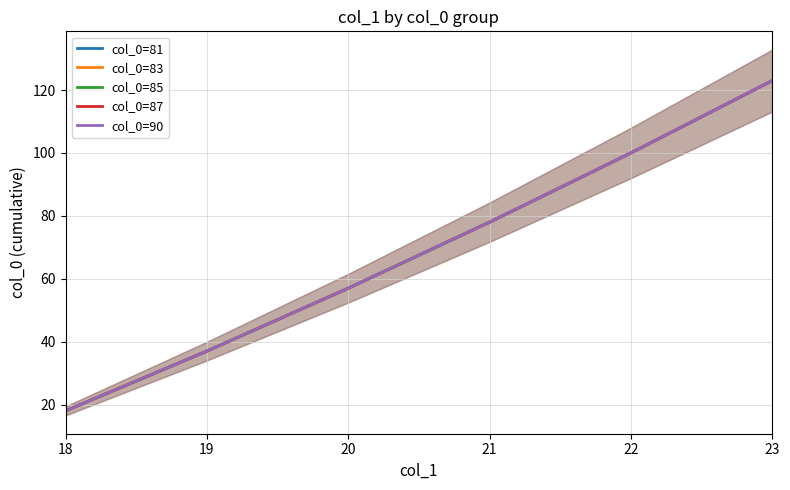

Between 23 and 19, which is larger?

23